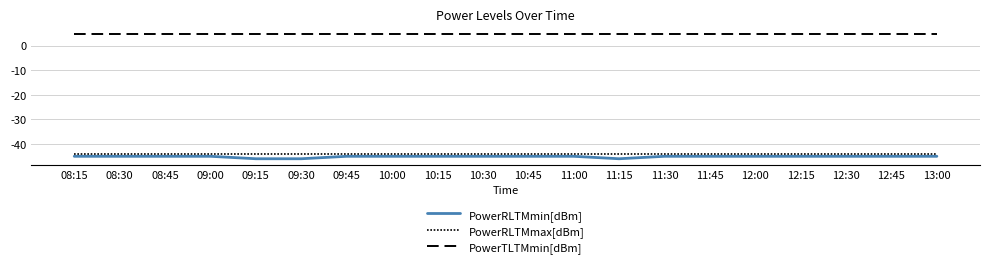

What is the total value across all series at 10:45?

-84.2